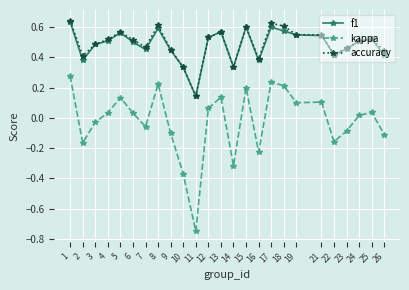

Which category has the lowest value in the f1 series?

11